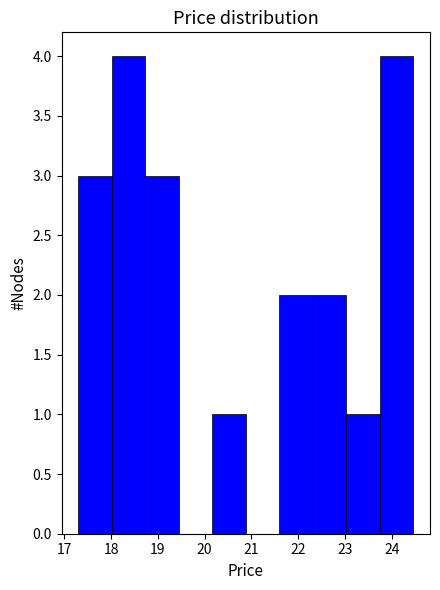

What is the height of the bar covering 22.3 to 23.0 on the x-axis? Neither the bar edges nor the heights are printed on the chart, so give them approximately, as read against the axes.

2